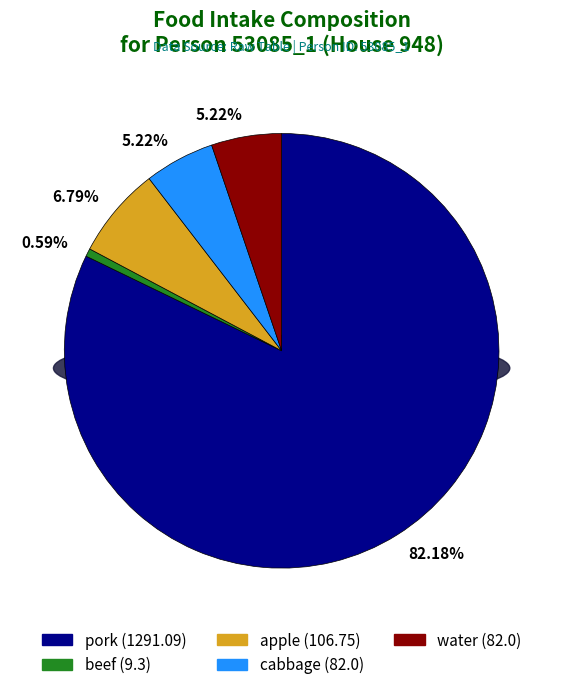

How many segments does this pie chart have?

5